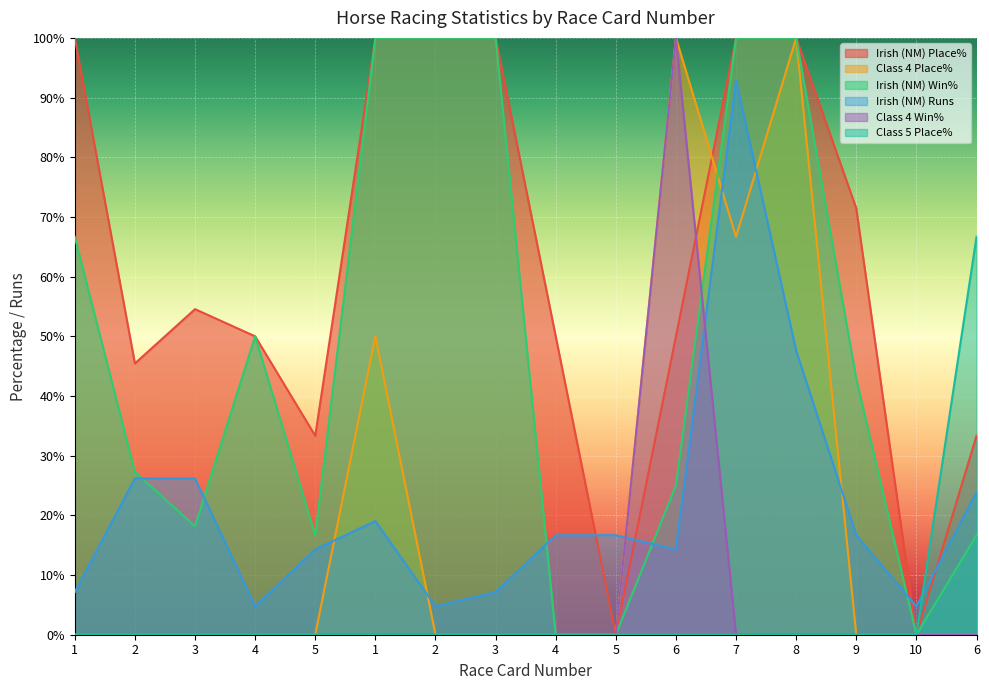

What is the maximum value shown in the chart?

100.0